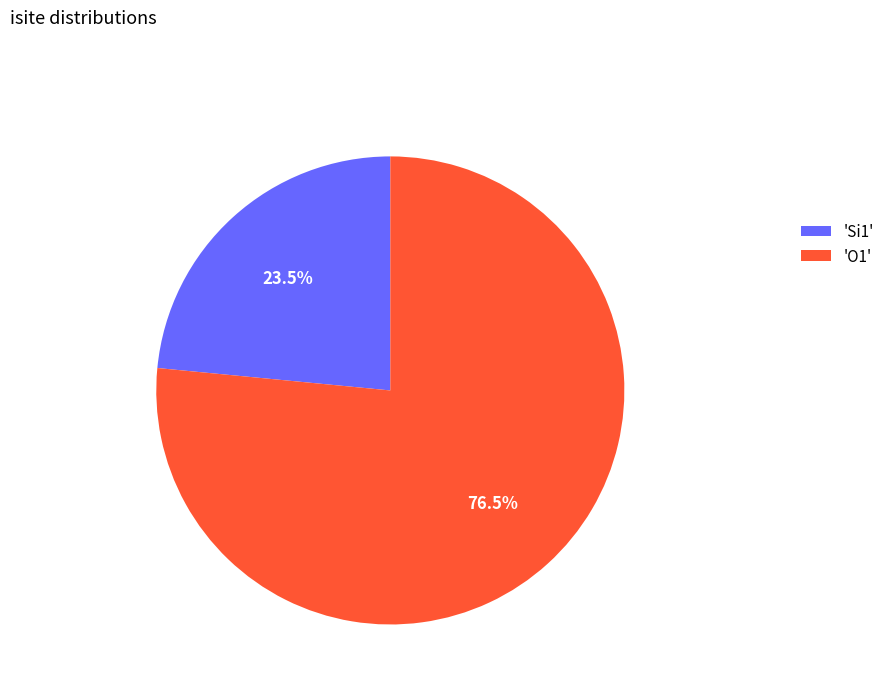

How many segments does this pie chart have?

2